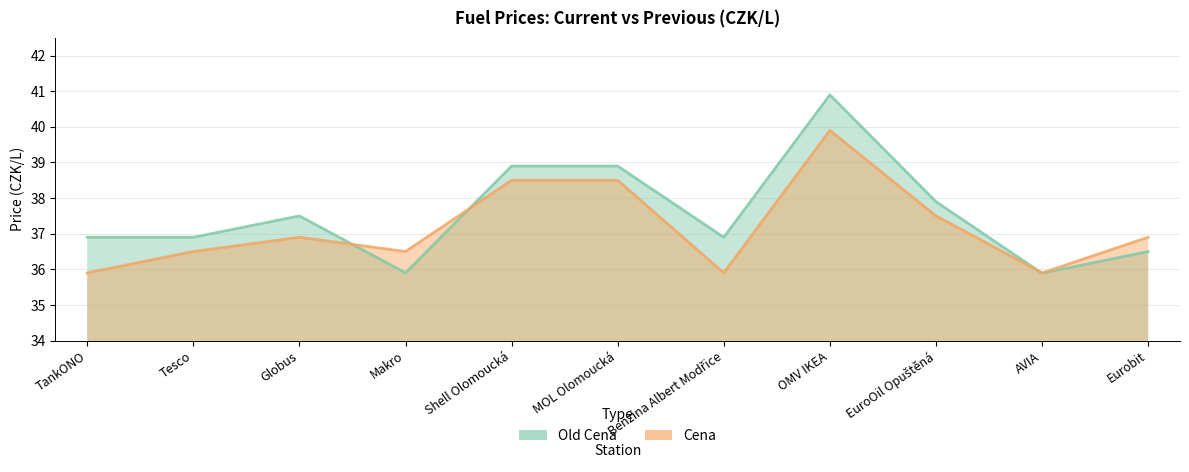

How many interior local peaks does the Old Cena series have?

2